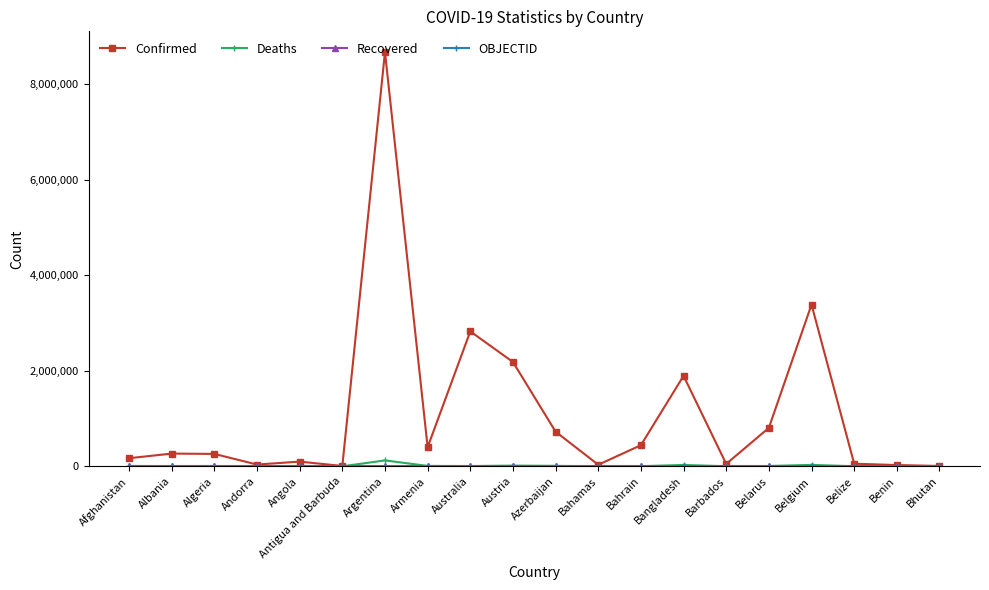

What is the maximum value shown in the chart?

8675327